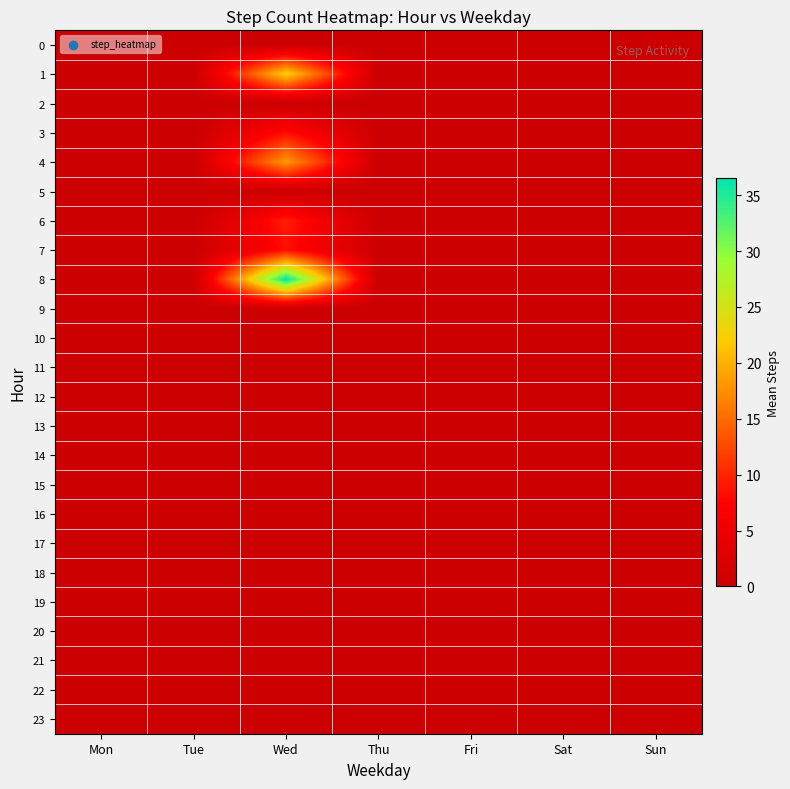

Which has a higher value, Sat or Tue?

Sat